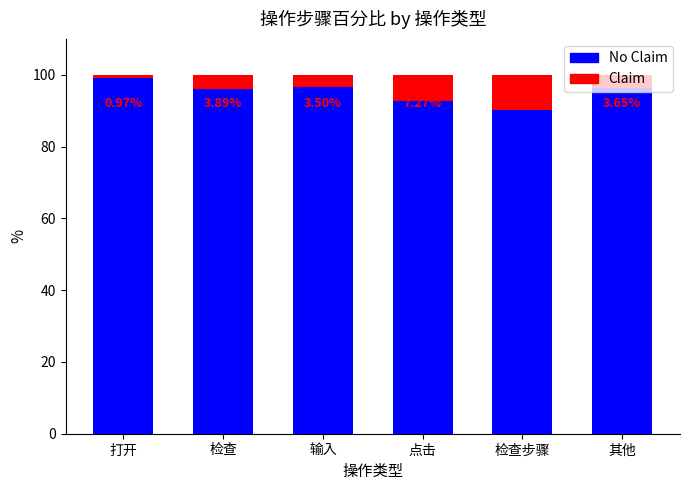

Rank the series at 点击 from lowest to highest value.

Claim, No Claim